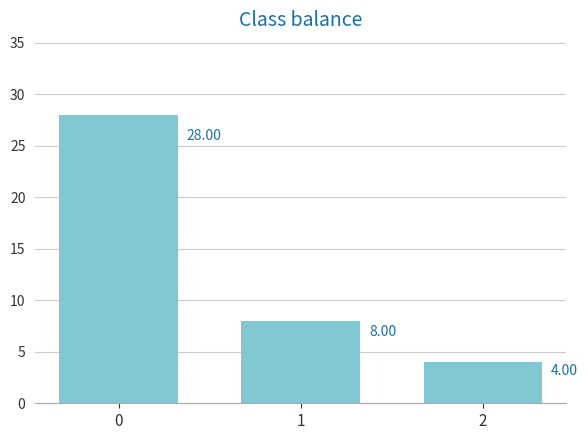

What is the value of the 2nd bar from the left?

8